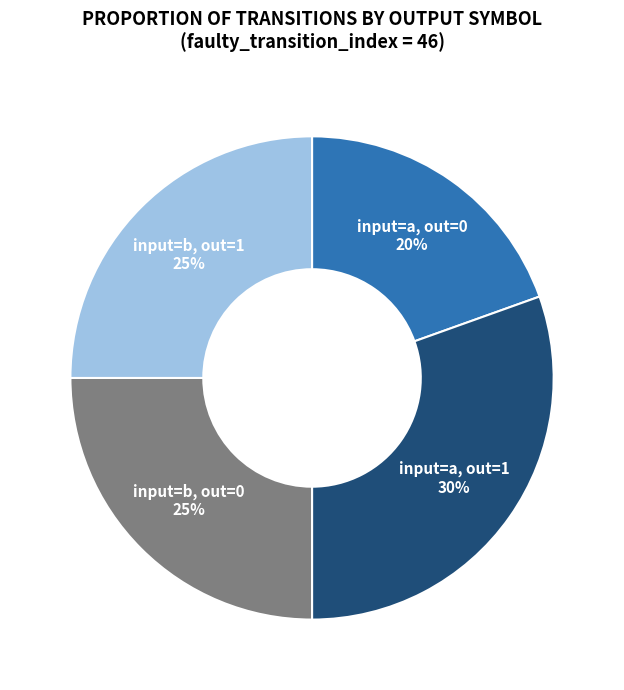

To the nearest percent, what percentage of the pie is input=a, out=1?

30%